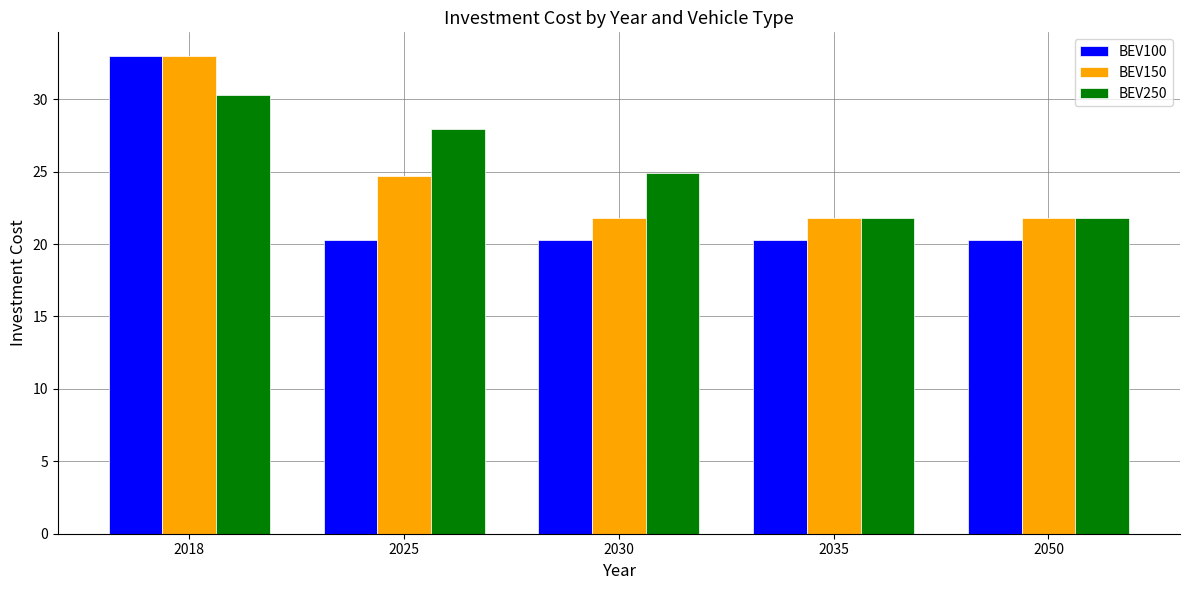

Reading right to left, what are all the values shown in this chart?

BEV100: 20.3	20.3	20.3	20.3	33.0
BEV150: 21.8	21.8	21.8	24.7	33.0
BEV250: 21.8	21.8	24.9	27.9	30.3